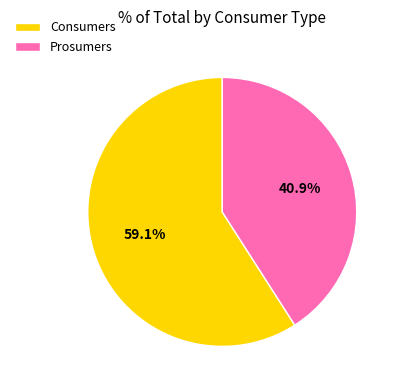

What portion of the pie excludes Prosumers?

59.1%